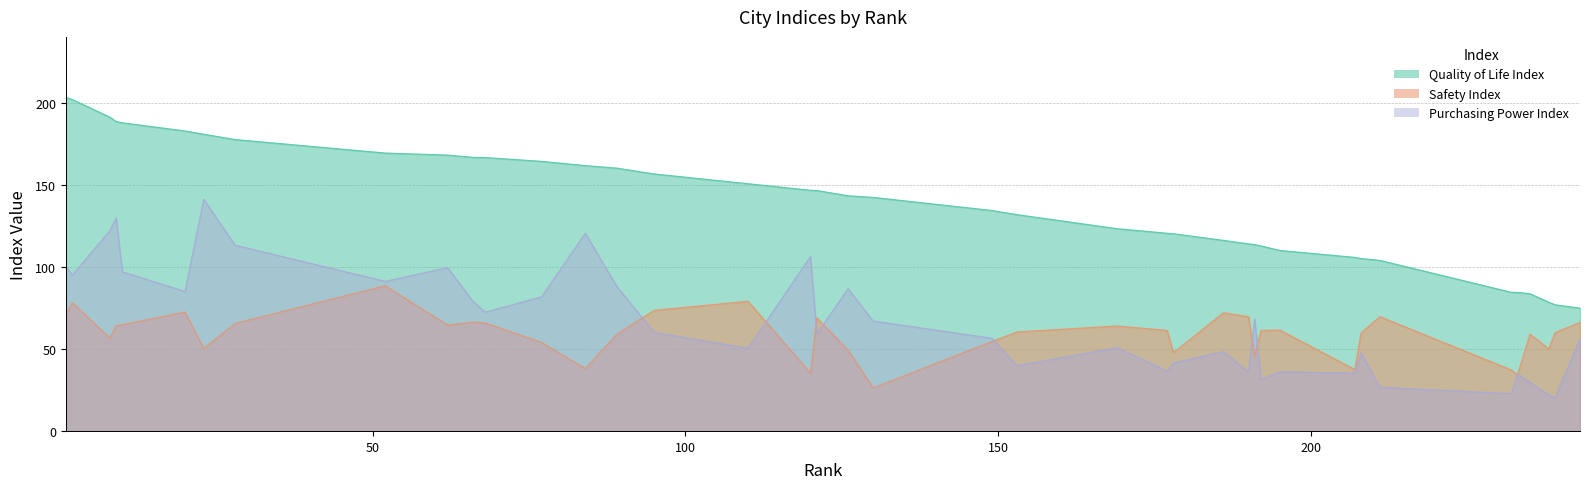

Which series has the widest spread of values?

Quality of Life Index